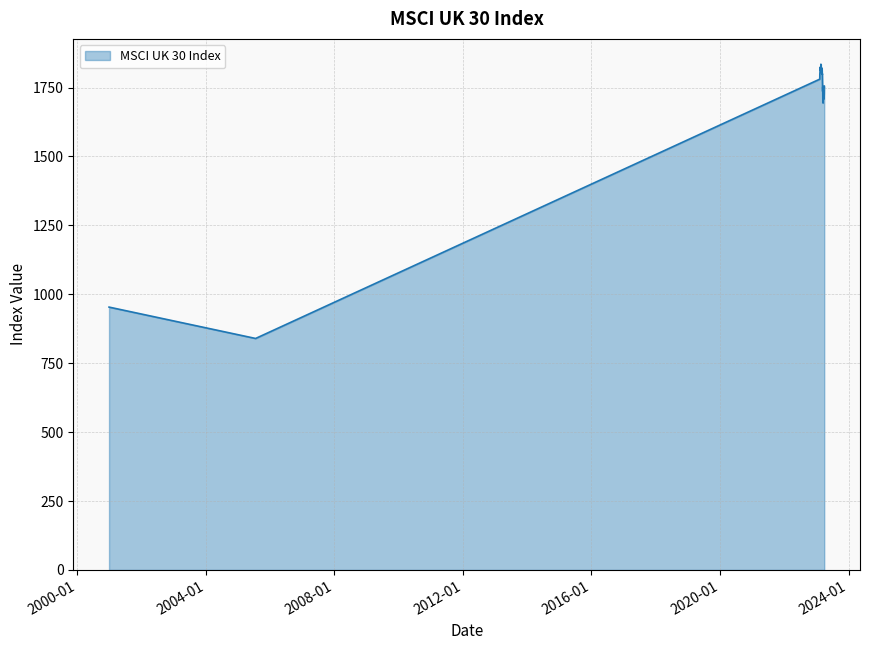

What is the difference between the maximum and minimum values?

995.0